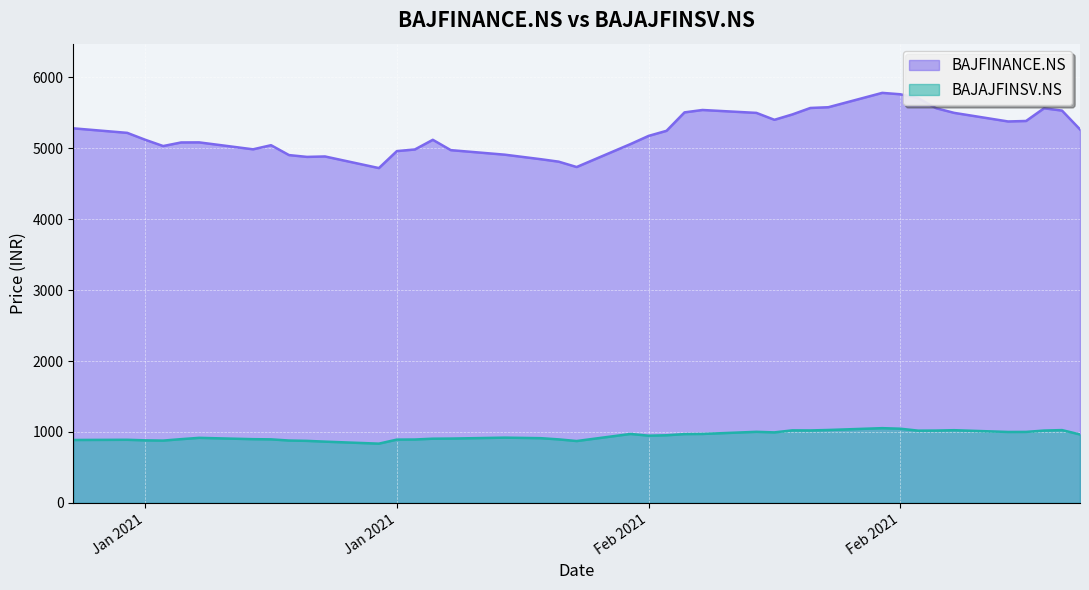

How many series are shown in this chart?

2